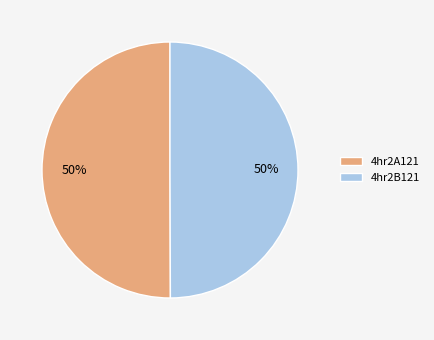

How many slices are in this pie chart?

2